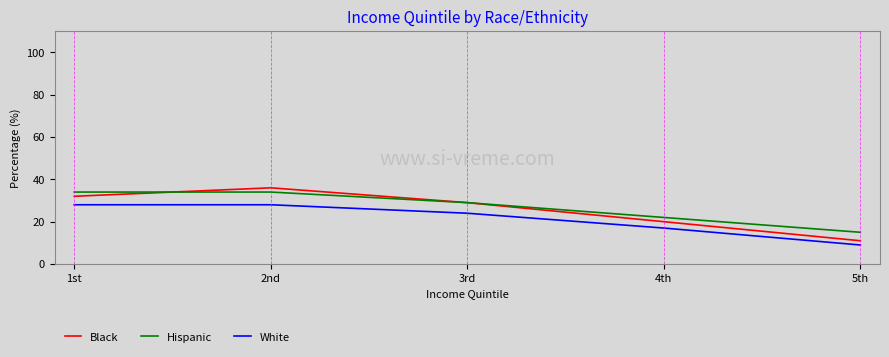

Which series has the largest range (max minus min)?

Black